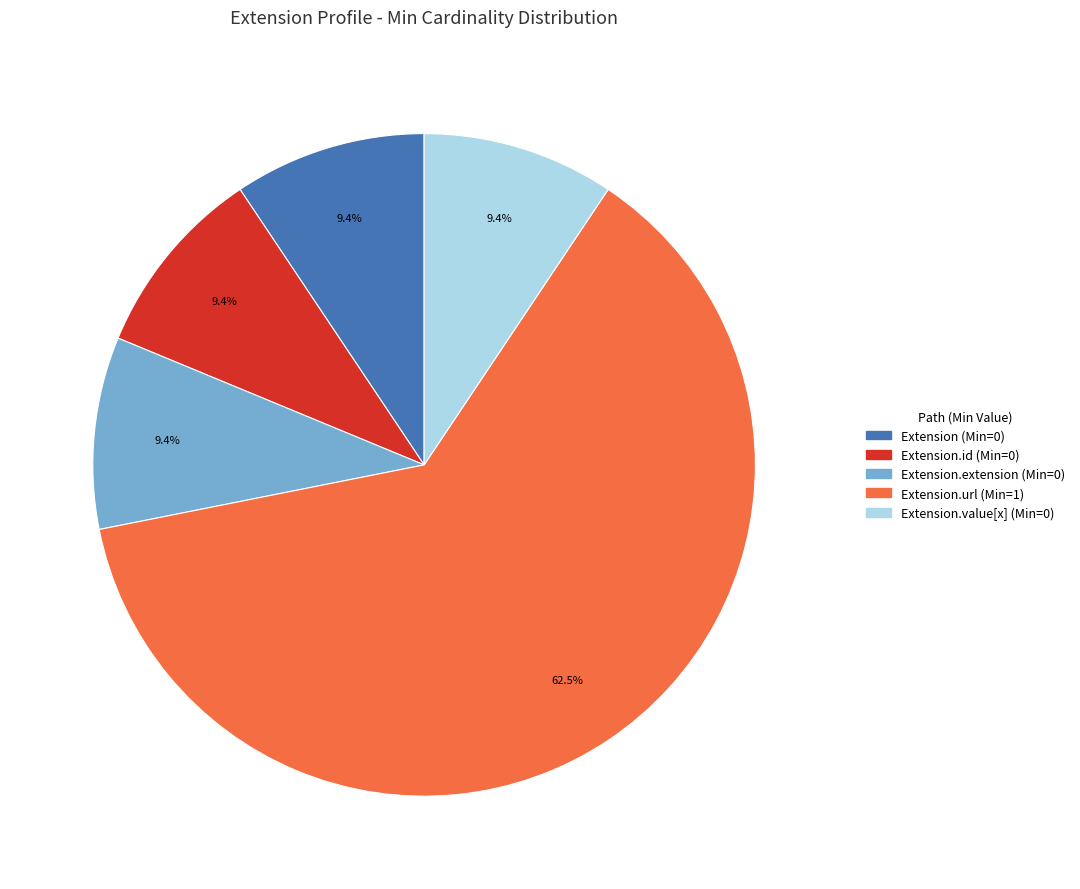

Is there a majority slice in this chart?

Yes